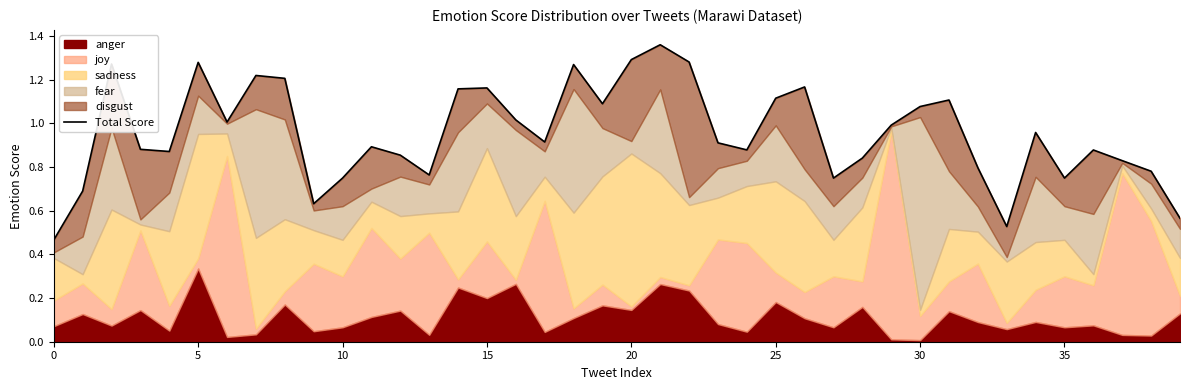

The value at 35 is 1.0. True or false?

False